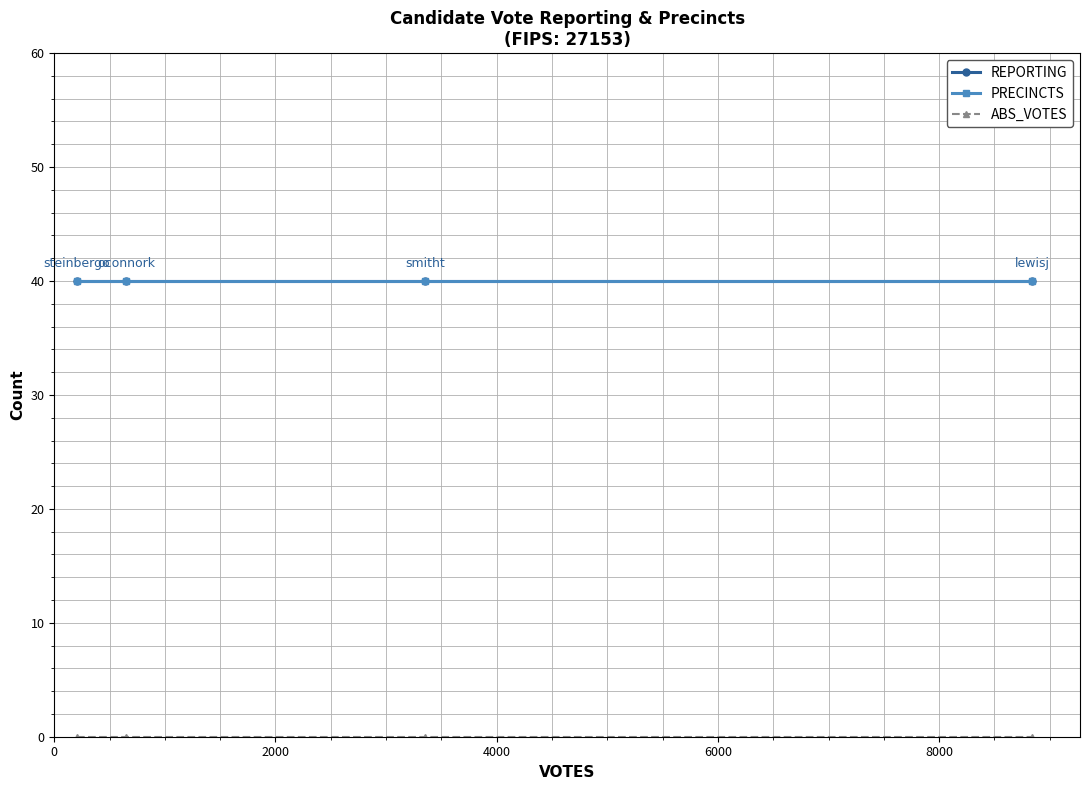

Which series has the widest spread of values?

REPORTING